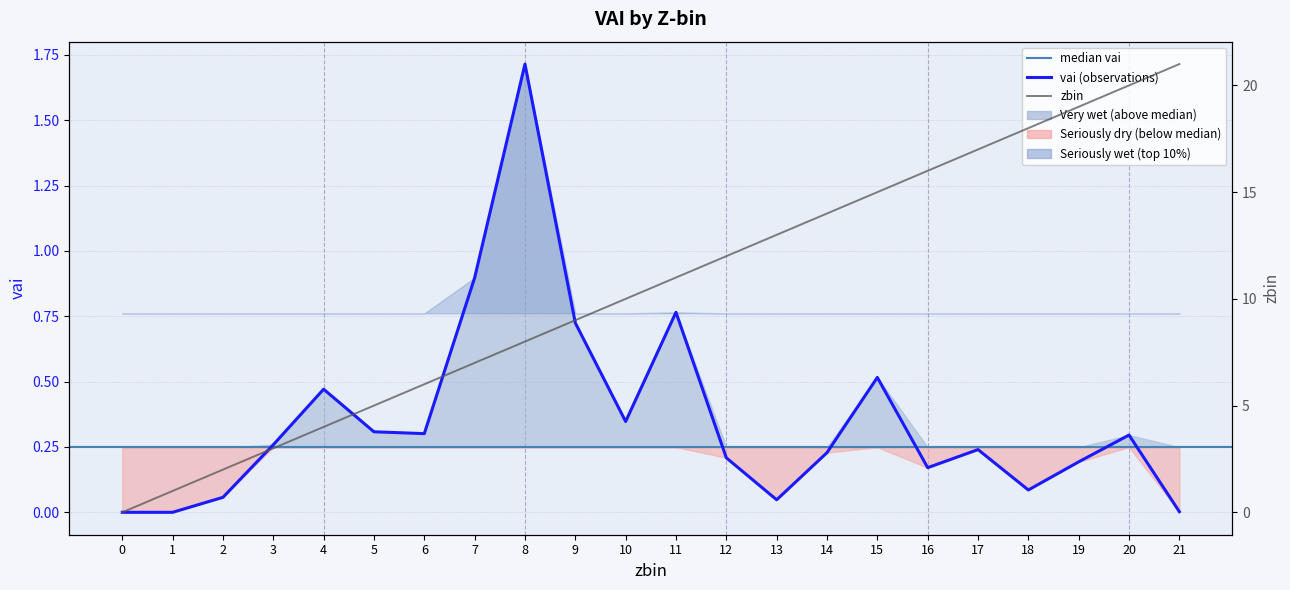

At which category does vai reach its first local peak?

4